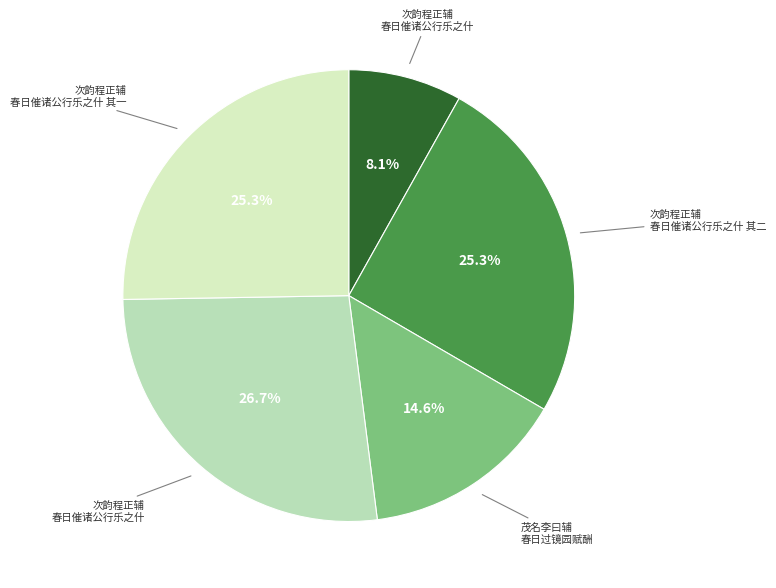

How many segments does this pie chart have?

5